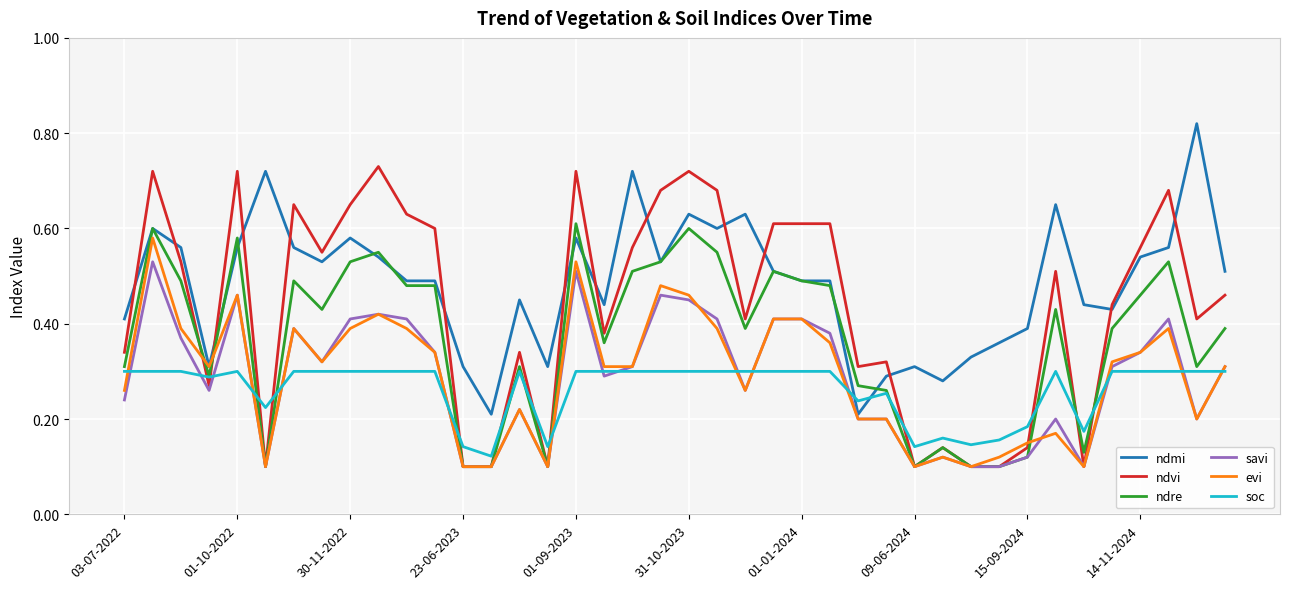

Which series has the largest total across all categories?

ndmi